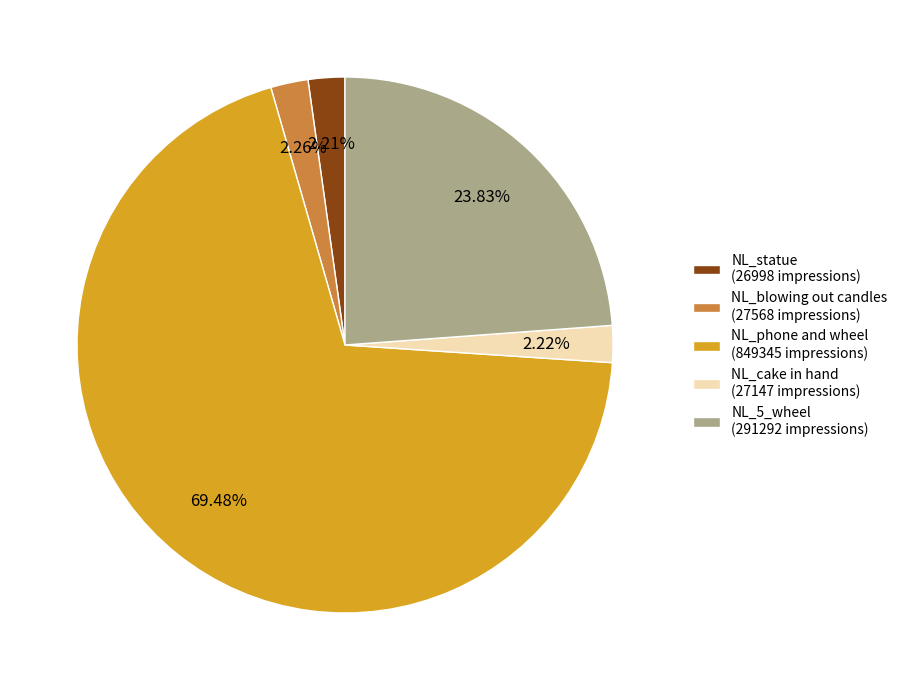

To the nearest percent, what percentage of the pie is NL_5_wheel?

24%